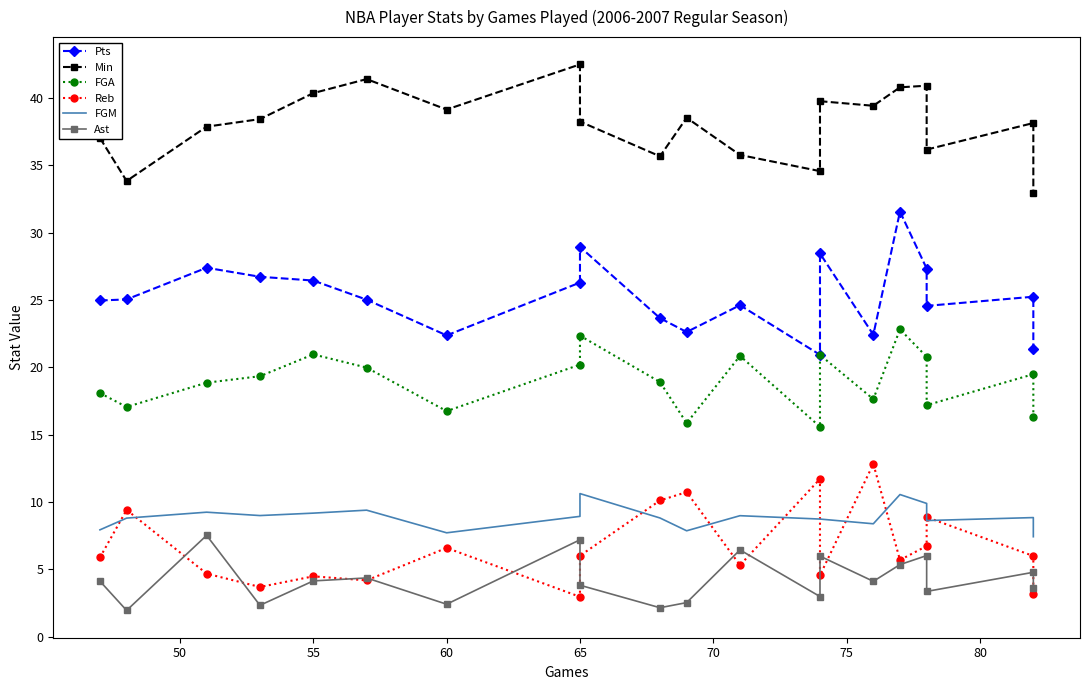

At how many categories does at least one series exceed 9?

20